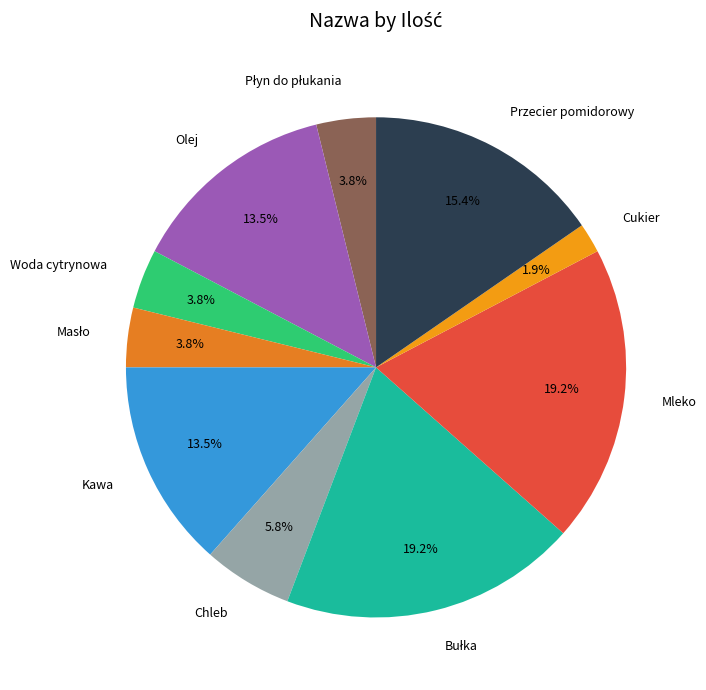

What percentage is NOT represented by Kawa?

86.5%